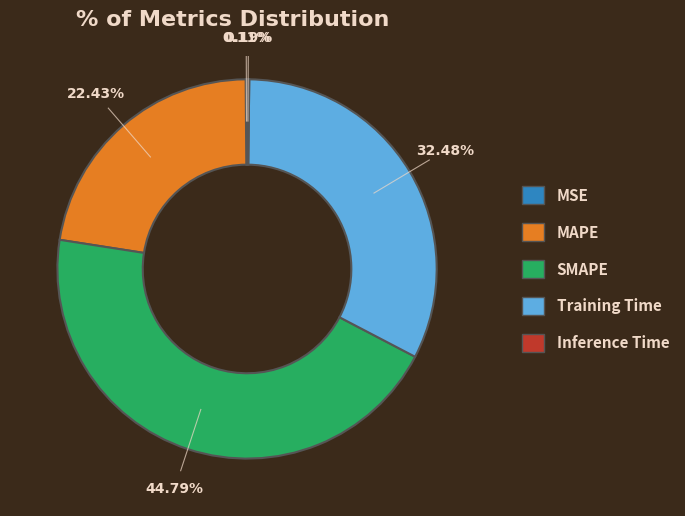

Is Training Time the majority of the pie?

No